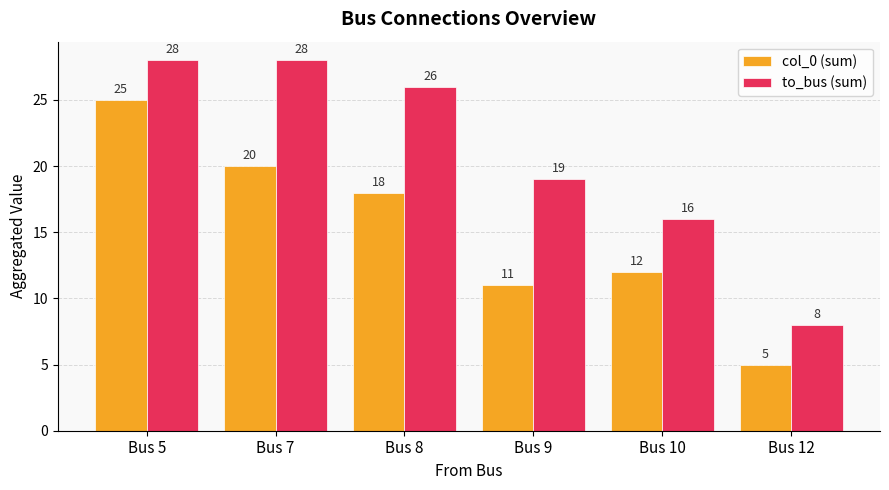

The col_0 (sum) series shows 2 at Bus 12. True or false?

False